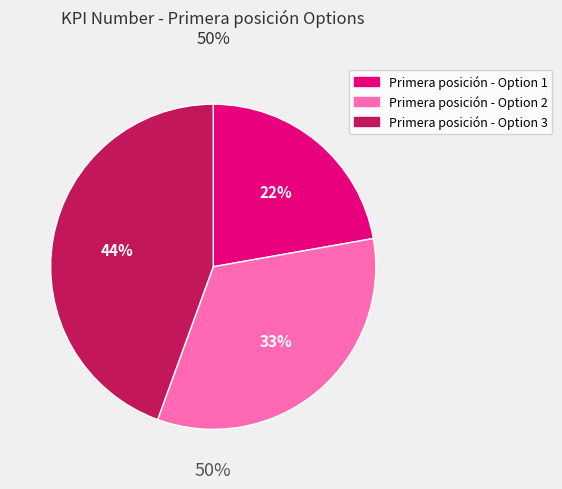

Rank the categories by value from highest to lowest.

Primera posición - Option 3, Primera posición - Option 2, Primera posición - Option 1